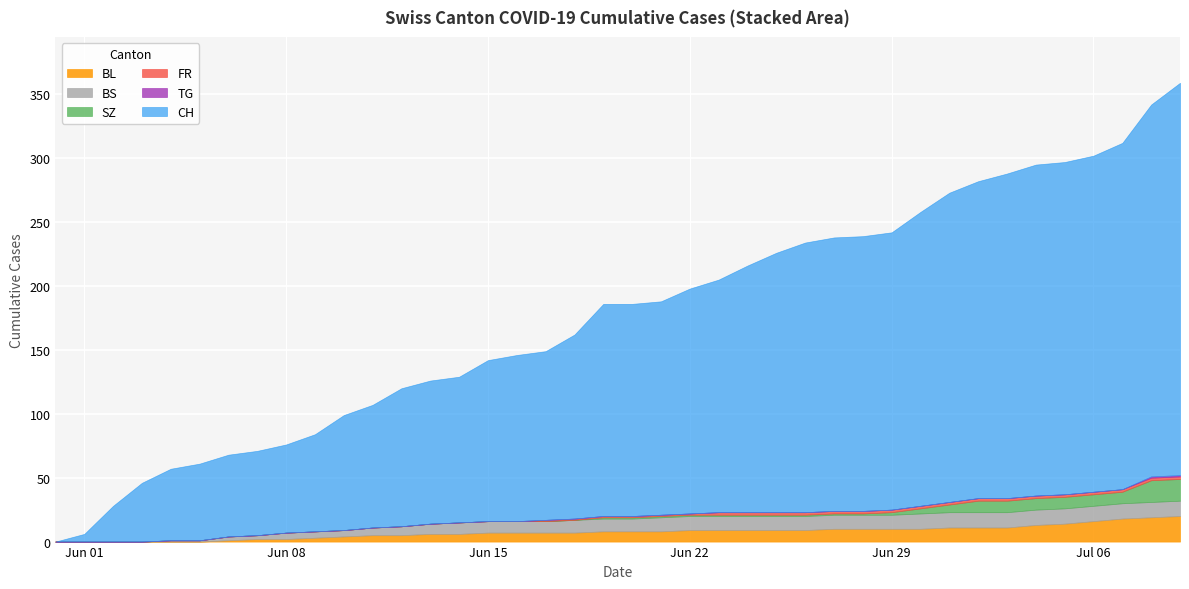

True or false: BL and TG cross at least once.

False